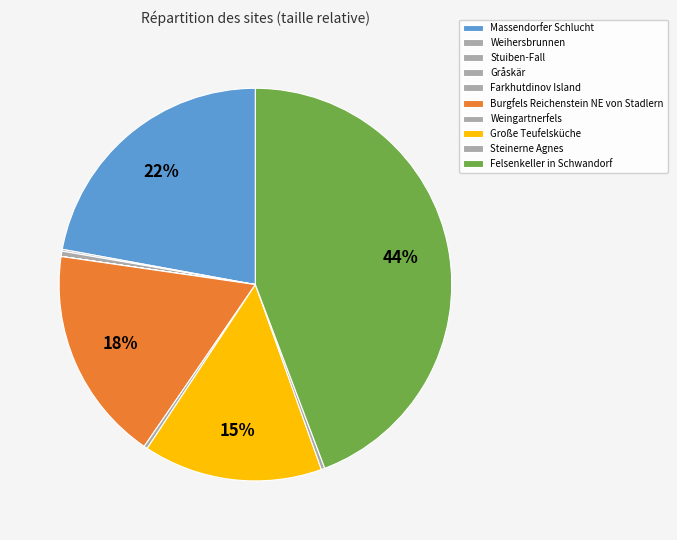

Which slice is the largest?

Felsenkeller in Schwandorf